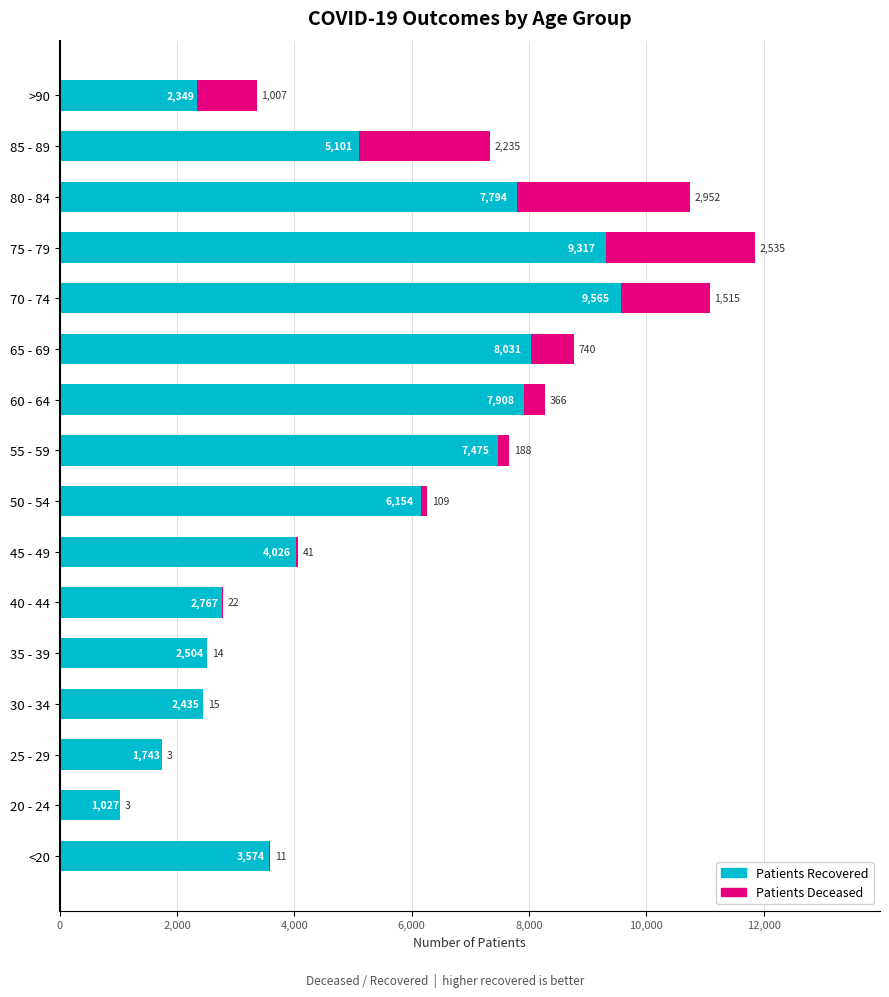

What is the total value across all series at 25 - 29?

1746